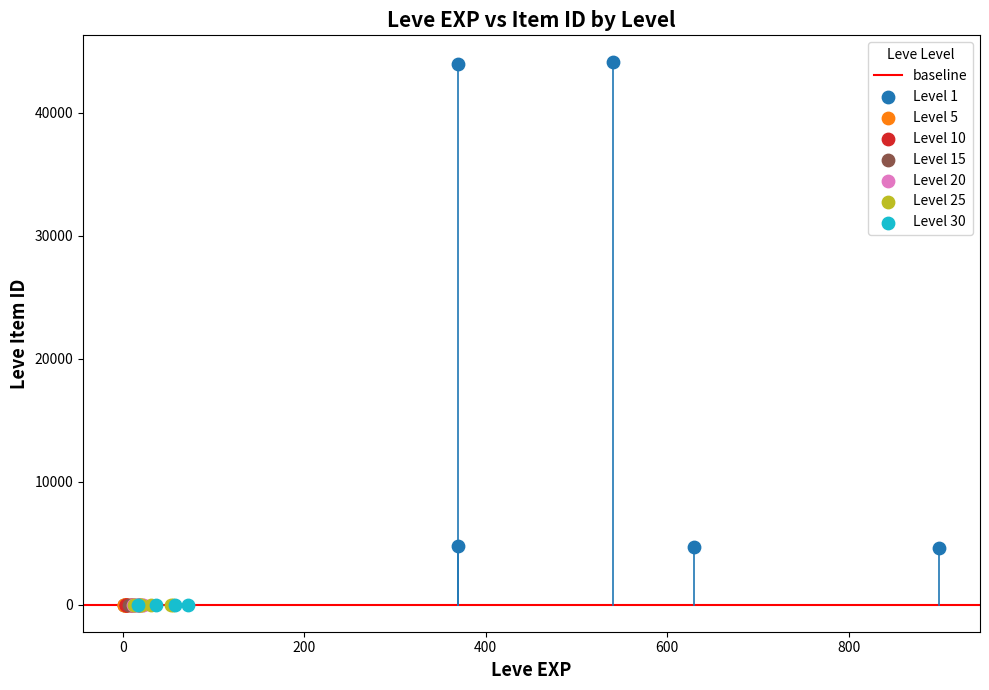

Which series contains the highest Y value?

Level 1